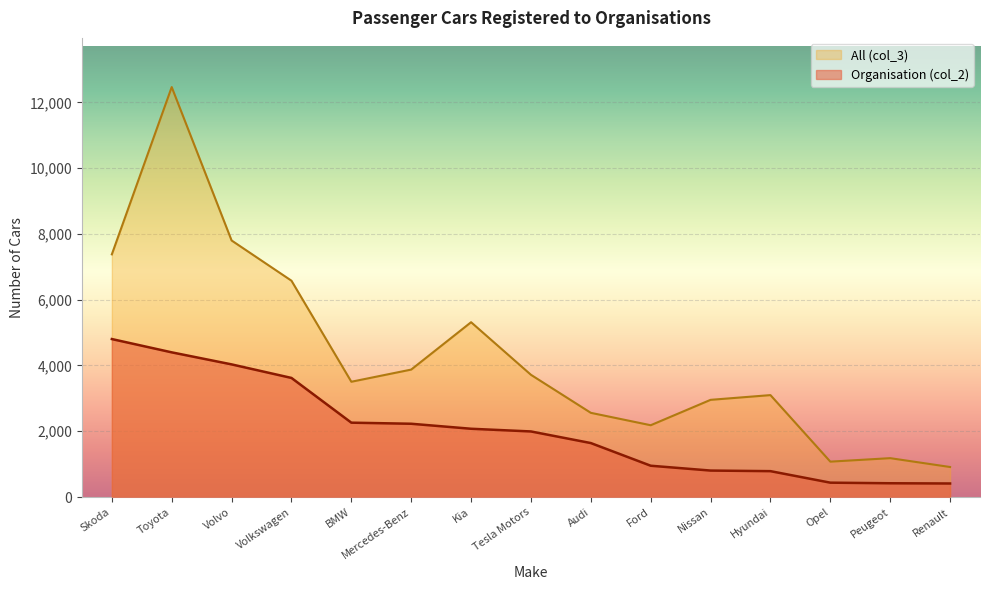

What is the total value across all series at Kia?

7393